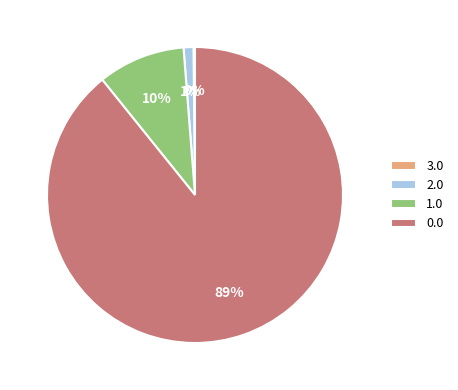

Is the sum of 0.0 and 1.0 greater than half?

Yes